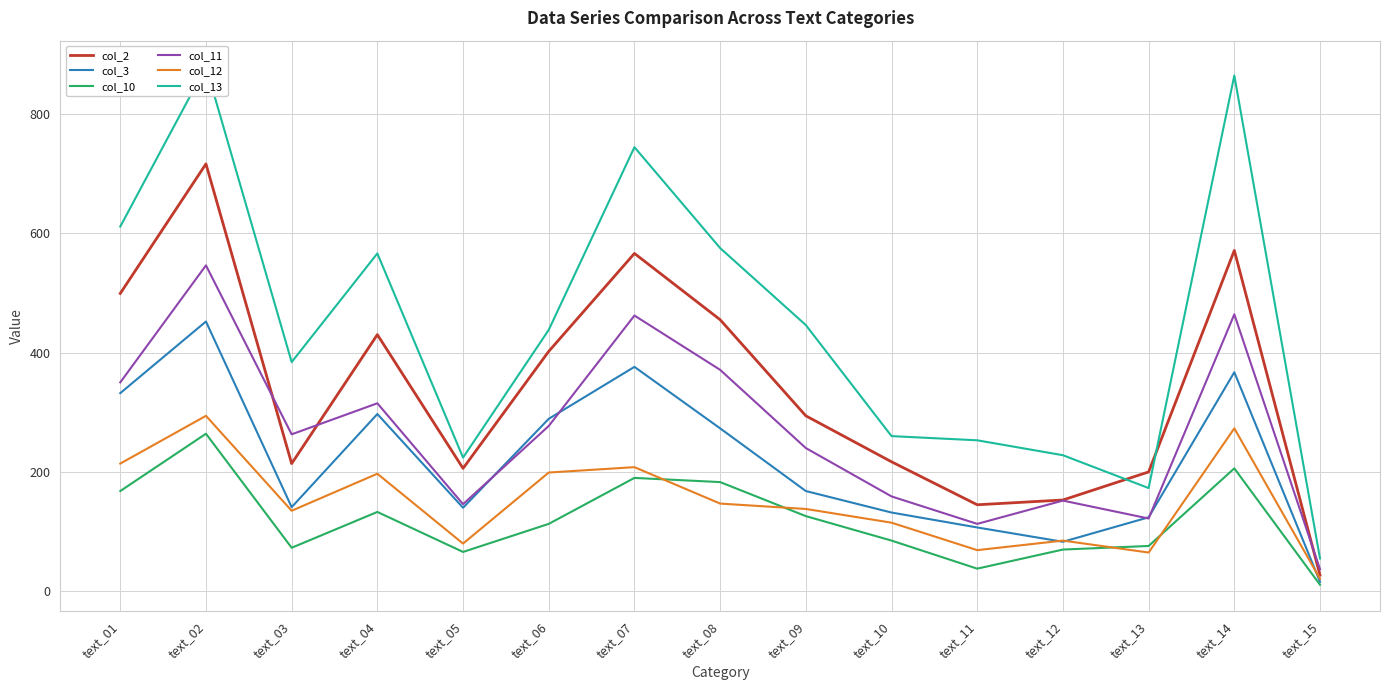

At which category is the sum across all series the highest?

text_02